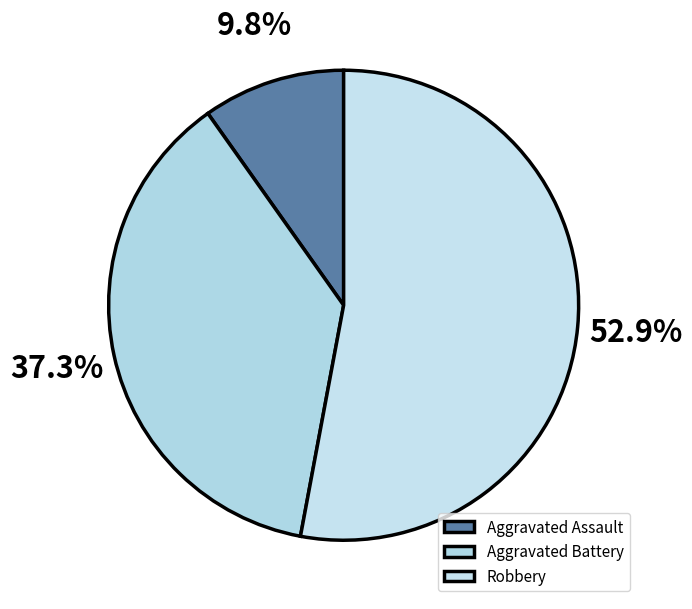

To the nearest percent, what portion does Aggravated Assault represent?

10%